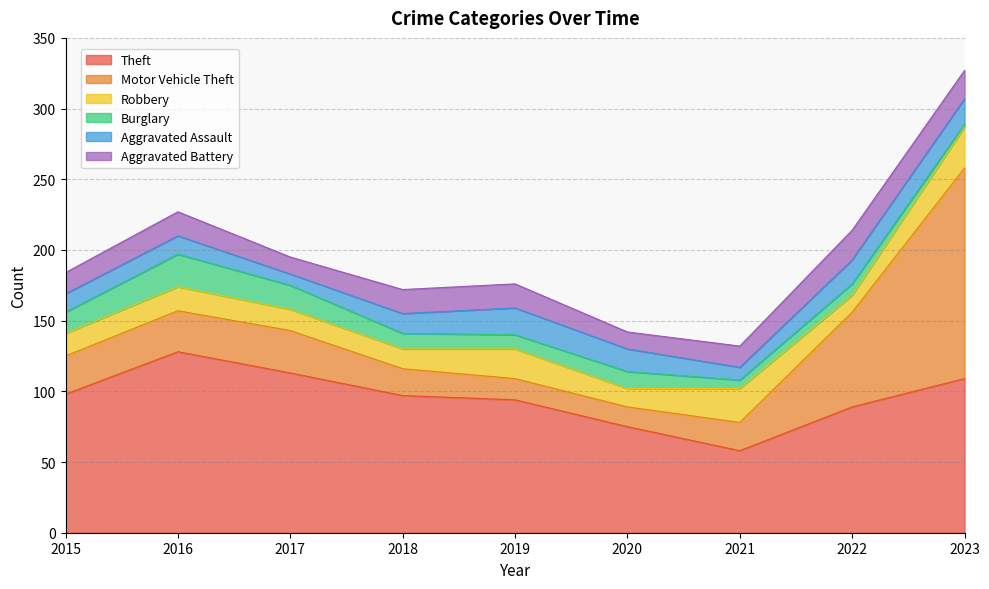

What is the value of the Aggravated Battery point at the 1st from the left?

15